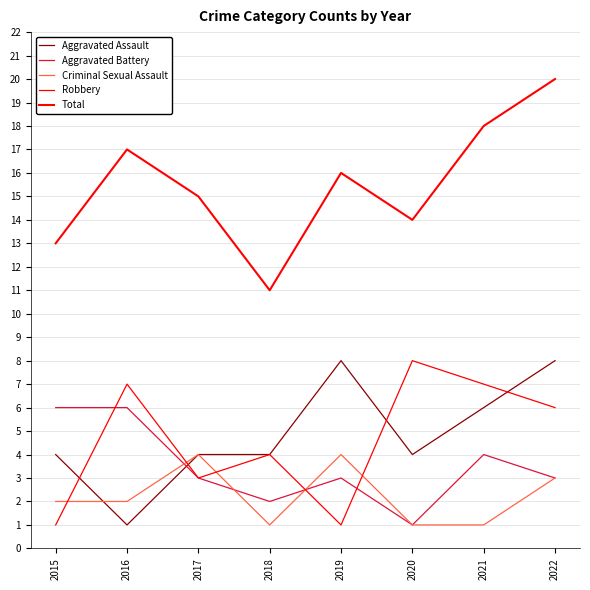

Where is the first local minimum for Aggravated Battery?

2018